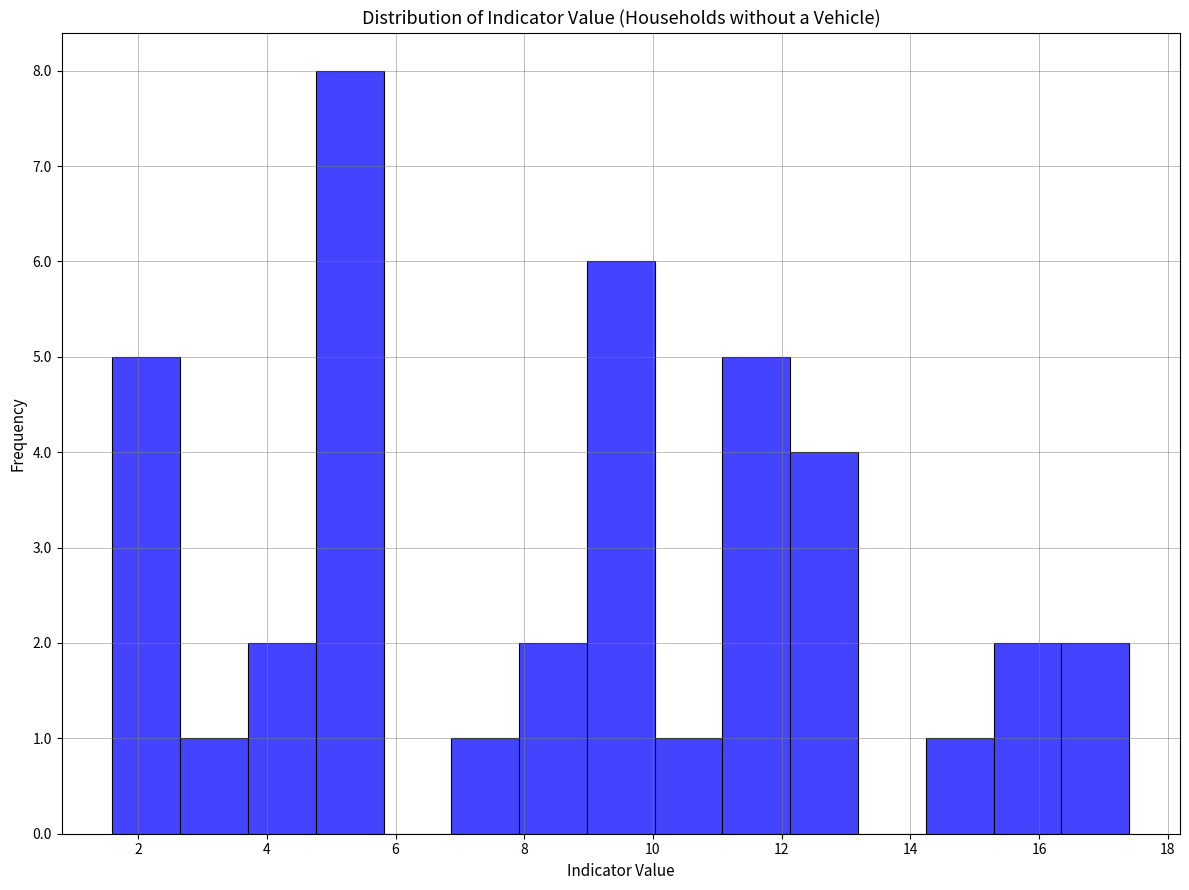

What is the height of the bar covering 14.2 to 15.2 on the x-axis? Neither the bar edges nor the heights are printed on the chart, so give them approximately, as read against the axes.

1